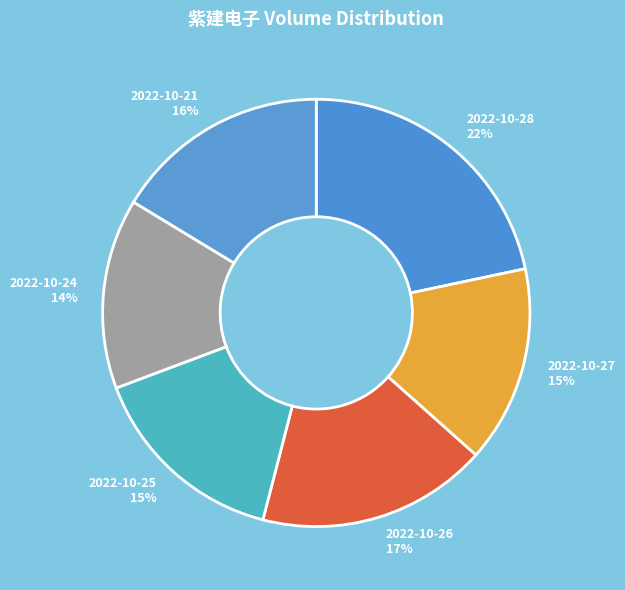

Which slice is the largest?

2022-10-28